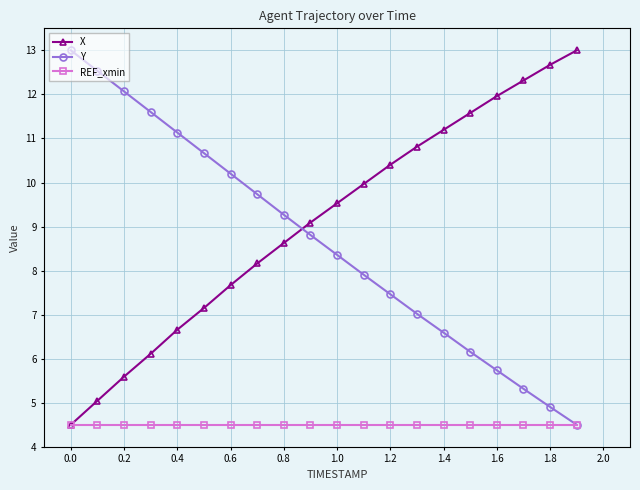

What is the value of the Y point at the 1st from the left?

13.0